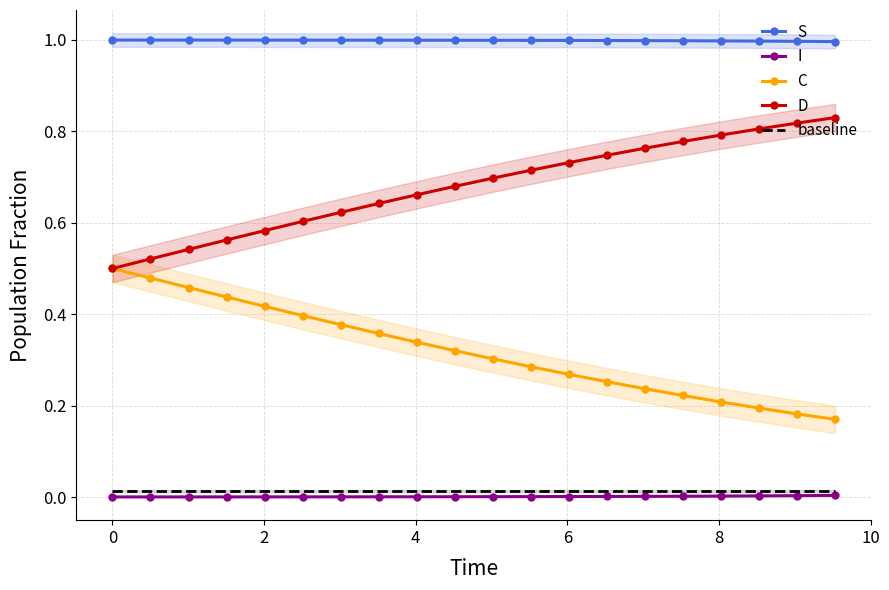

True or false: C and I intersect in this chart.

False